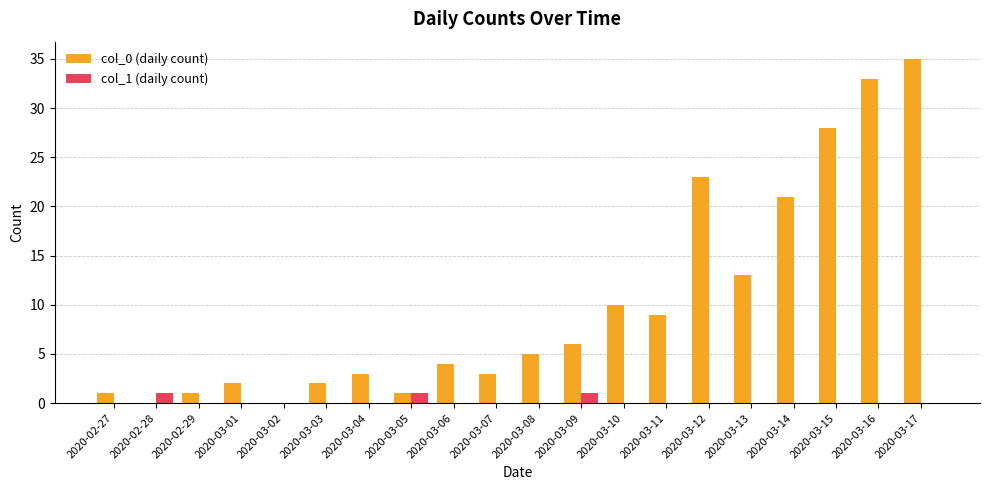

What is the total value across all series at 2020-03-11?

9